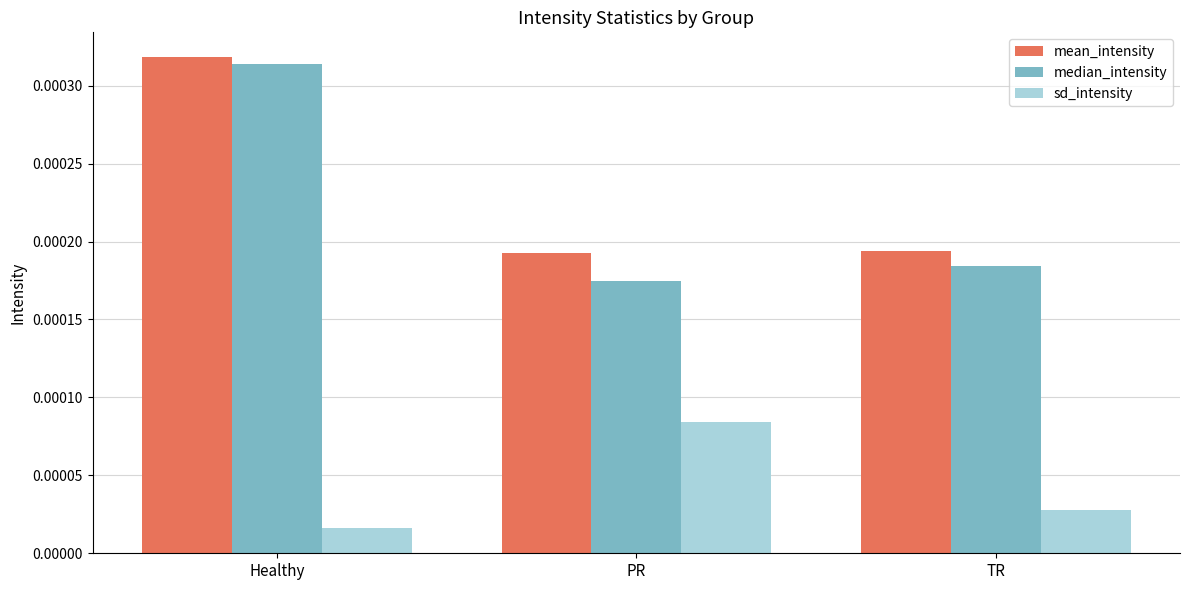

What is the label of the 2nd bar from the right?

PR